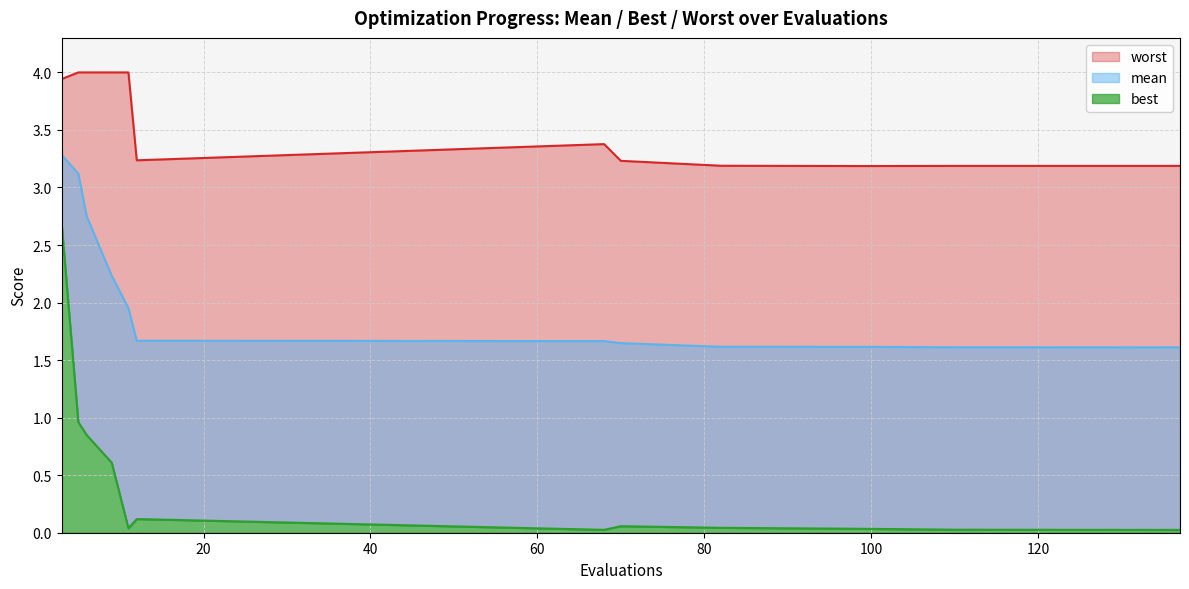

What is the average value of the best series?

0.5